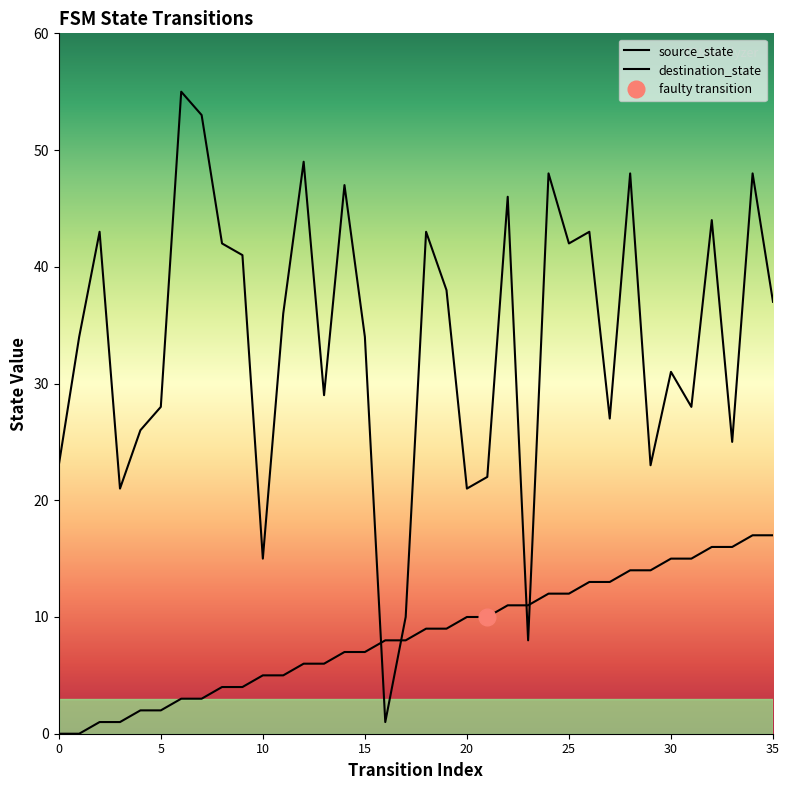

Reading left to right, list all the values displayed in this chart.

source_state: 0=0	1=0	2=1	3=1	4=2	5=2	6=3	7=3	8=4	9=4	10=5	11=5	12=6	13=6	14=7	15=7	16=8	17=8	18=9	19=9	20=10	21=10	22=11	23=11	24=12	25=12	26=13	27=13	28=14	29=14	30=15	31=15	32=16	33=16	34=17	35=17
destination_state: 0=23	1=34	2=43	3=21	4=26	5=28	6=55	7=53	8=42	9=41	10=15	11=36	12=49	13=29	14=47	15=34	16=1	17=10	18=43	19=38	20=21	21=22	22=46	23=8	24=48	25=42	26=43	27=27	28=48	29=23	30=31	31=28	32=44	33=25	34=48	35=37